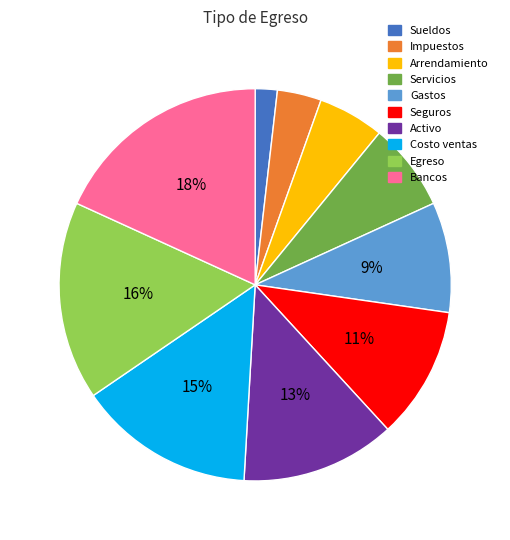

Combined, do Costo ventas and Bancos account for over 50%?

No